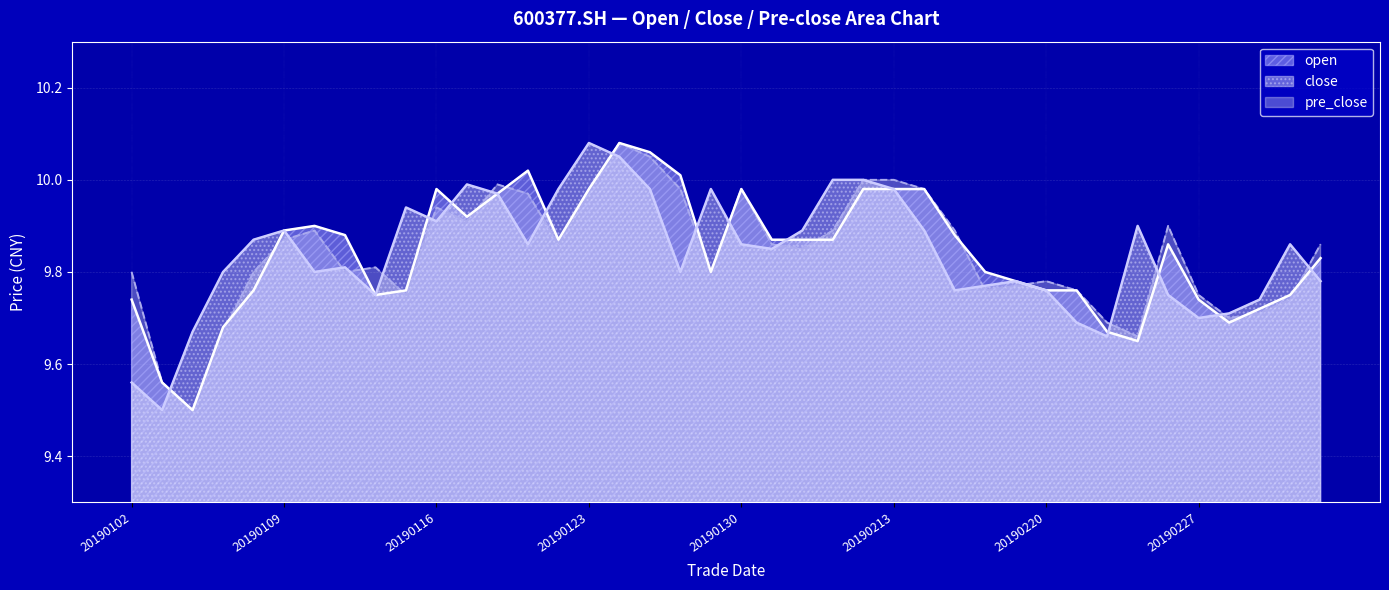

Which series has the largest range (max minus min)?

open